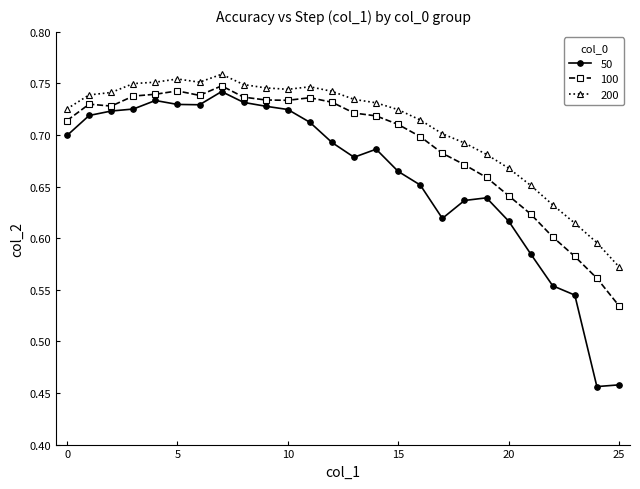

How many 50 values are between 0 and 1?

26